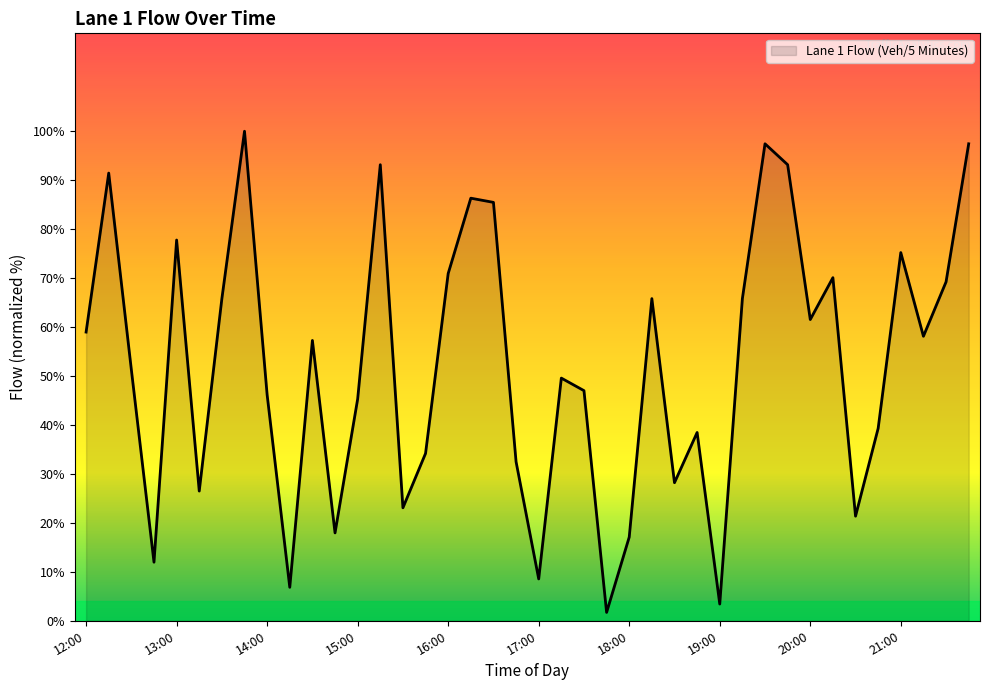

What is the greatest value displayed?

100.0